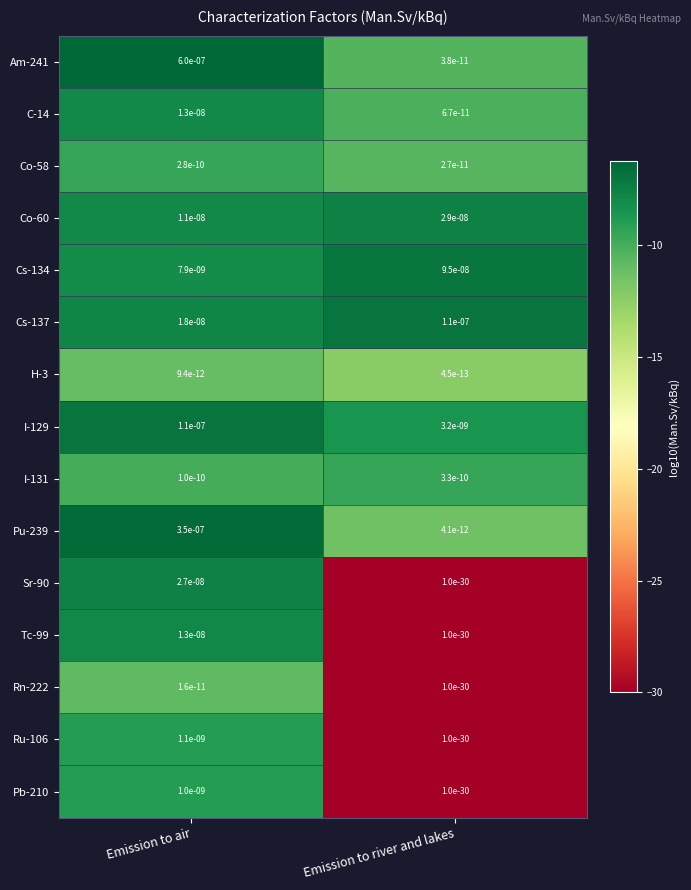

At which category does the chart reach its minimum across all series?

Emission to river and lakes